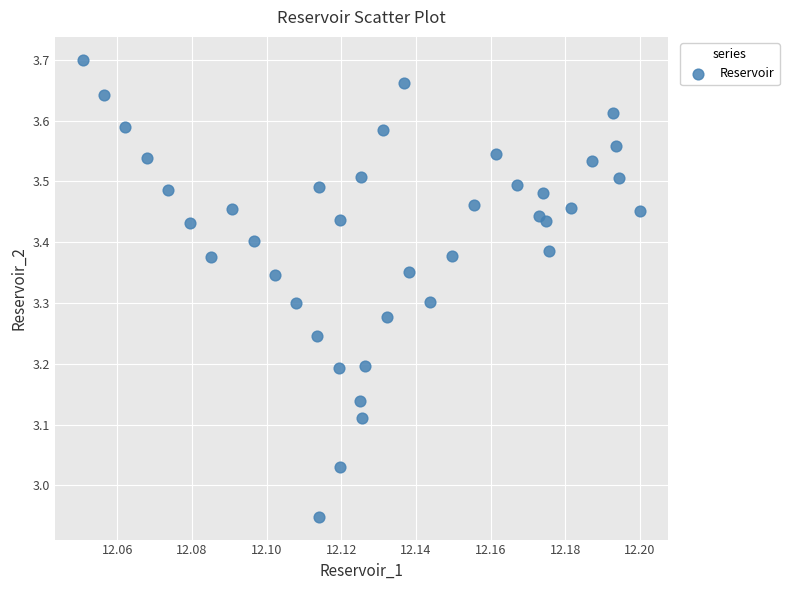

What is the range of Y values (max minus min)?

0.8